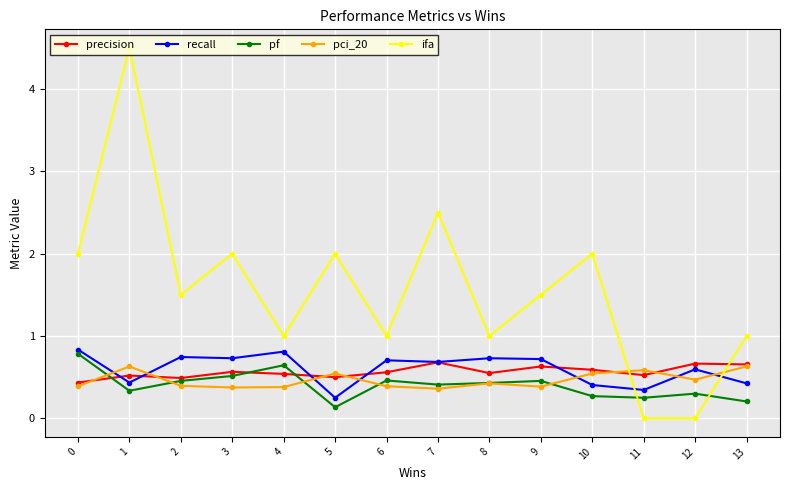

How many intersections are there between ifa and recall?

2